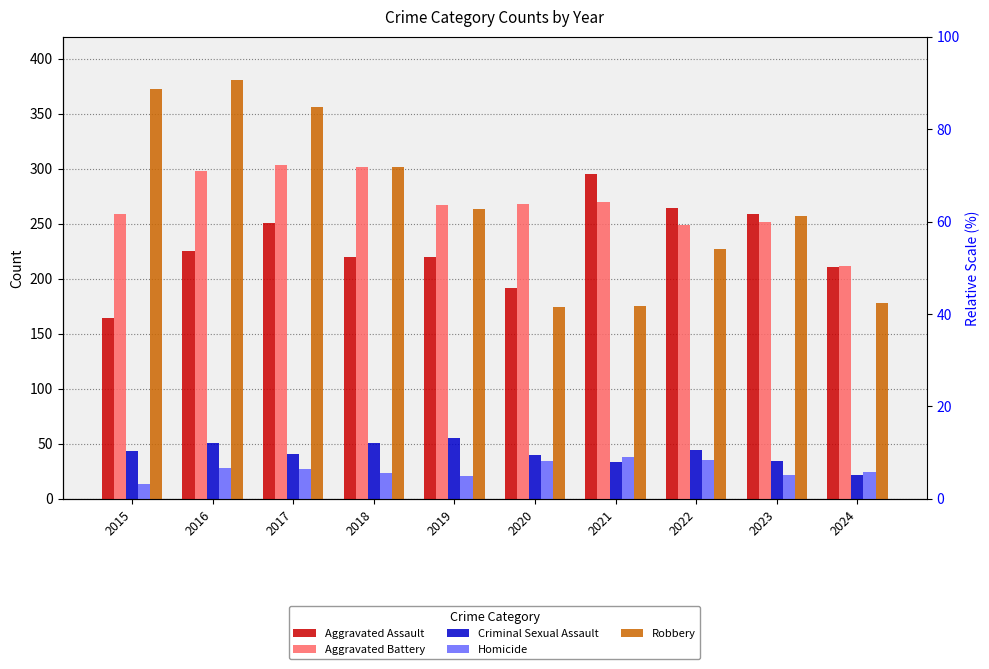

Where is Aggravated Battery nearest to the value 257?

2015